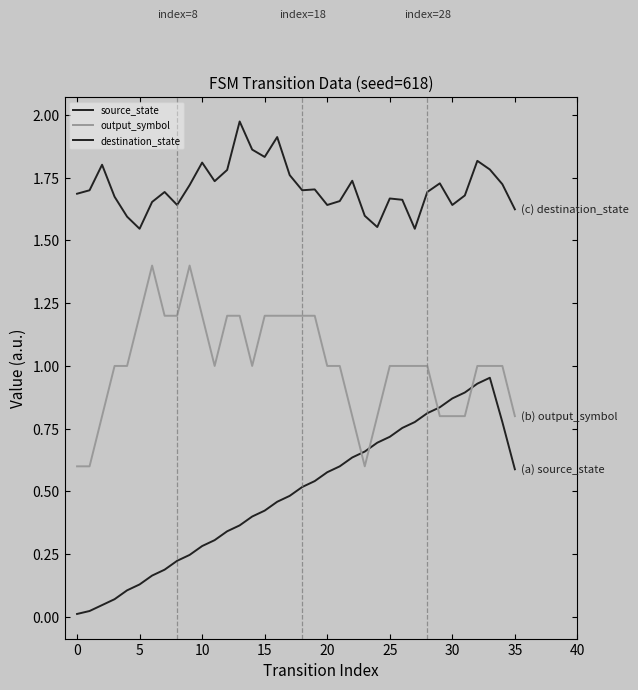

How many interior local valleys does the output_symbol series have?

3